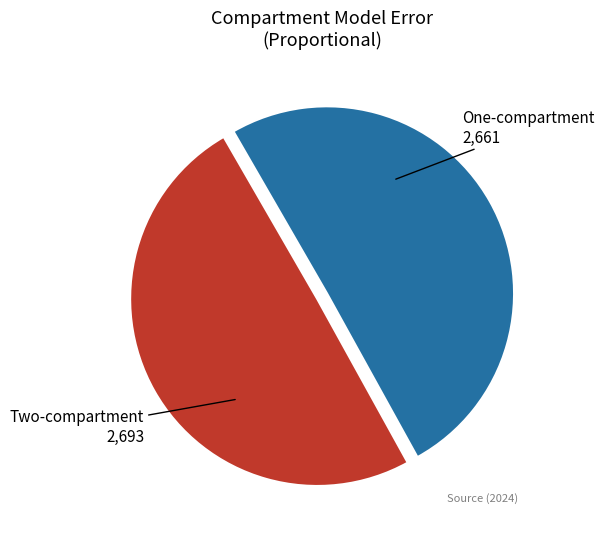

Is Two-compartment the majority of the pie?

Yes